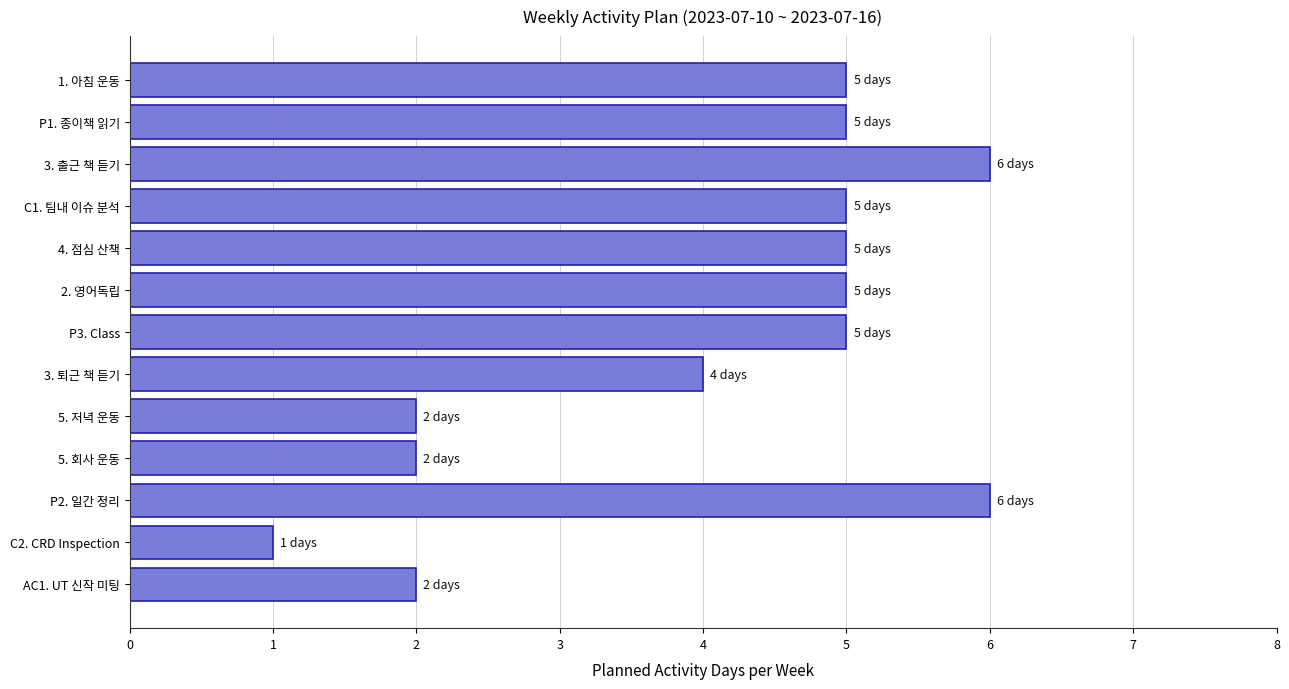

Count the values in the range 2 to 5.

10